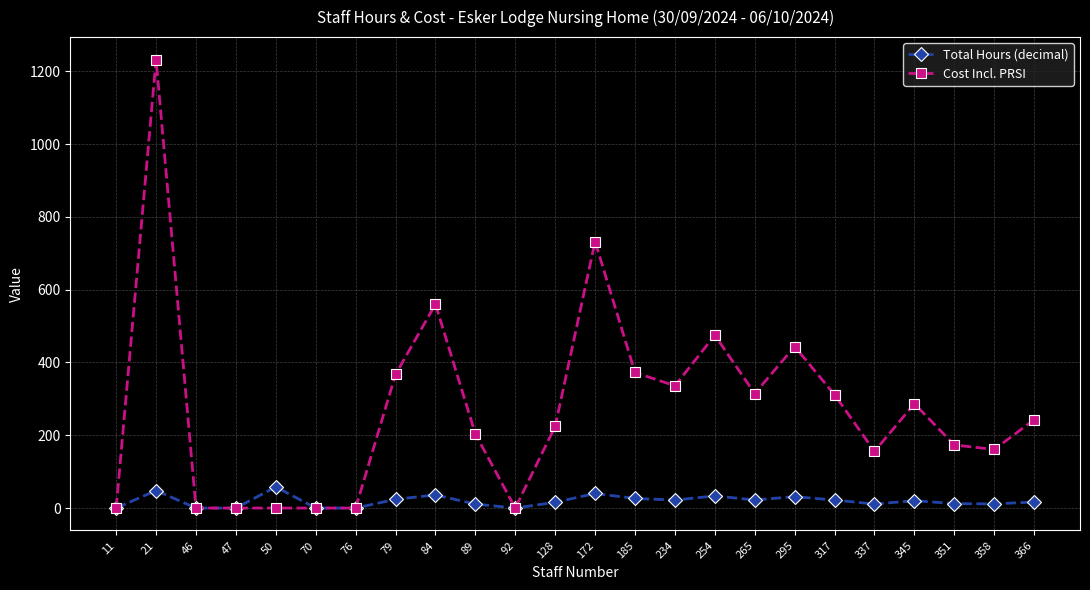

True or false: Cost Incl. PRSI has more than 0 interior local peaks.

True